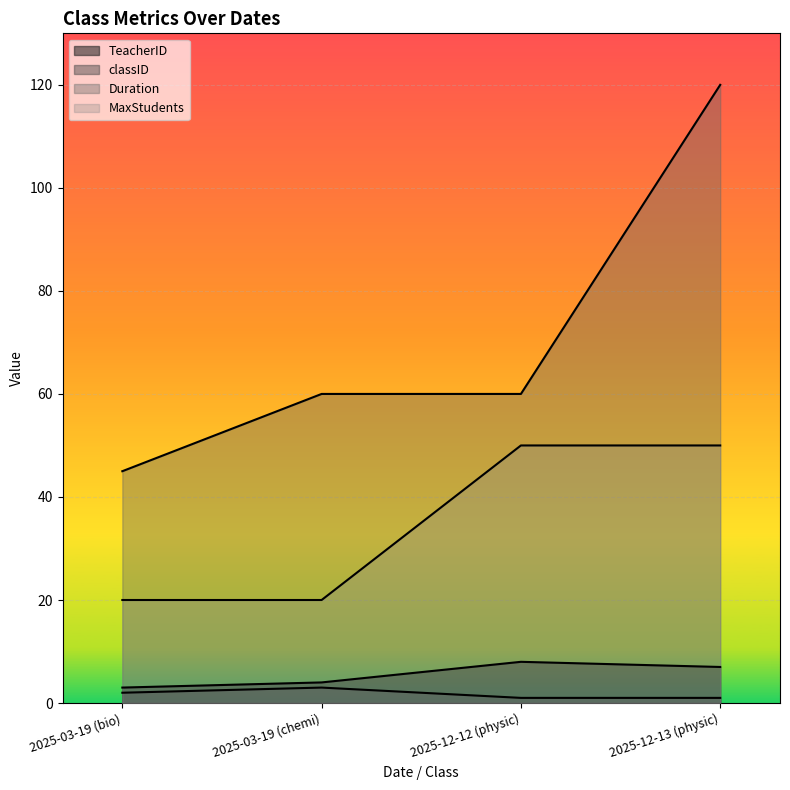

True or false: MaxStudents and Duration intersect in this chart.

False